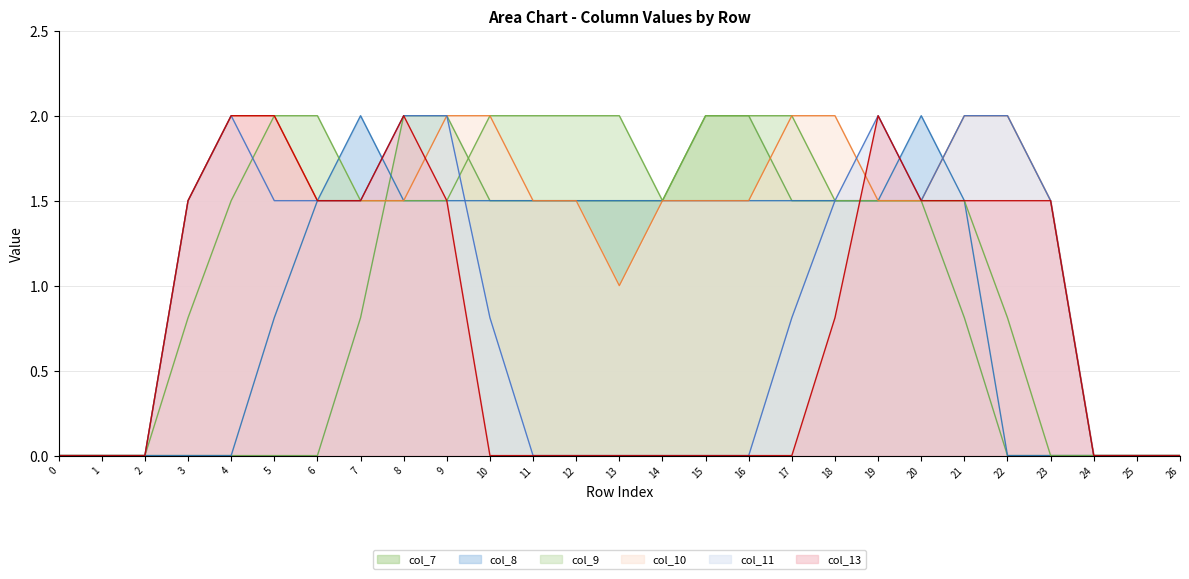

How many times do col_13 and col_7 cross each other?

1